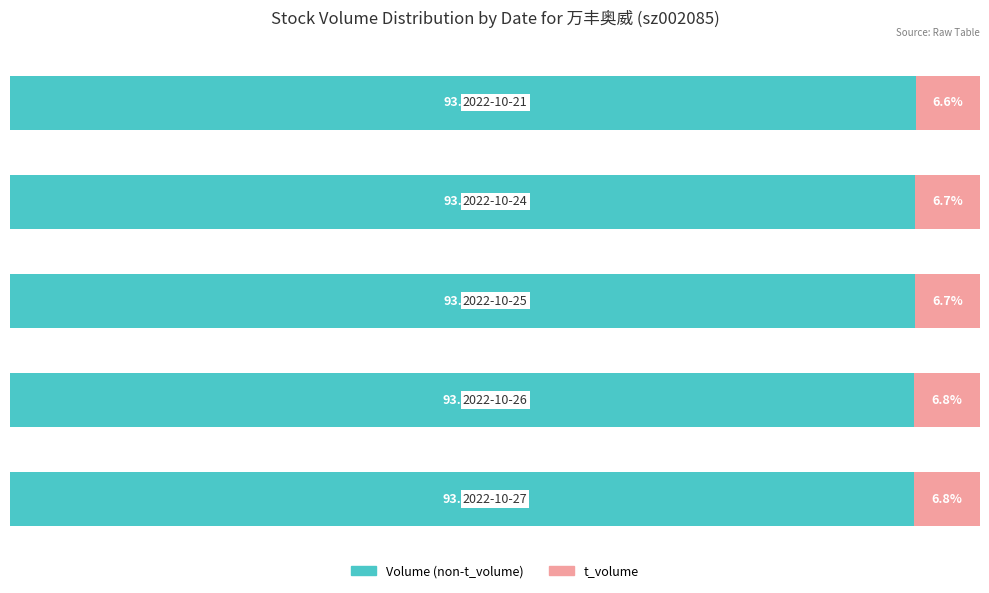

Which series has the largest range (max minus min)?

Volume (non-t_volume)